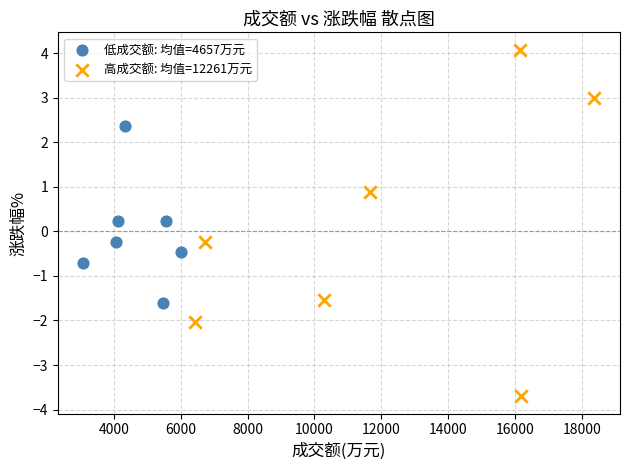

Which series has the largest Y range (max minus min)?

高成交额: 均值=12261万元